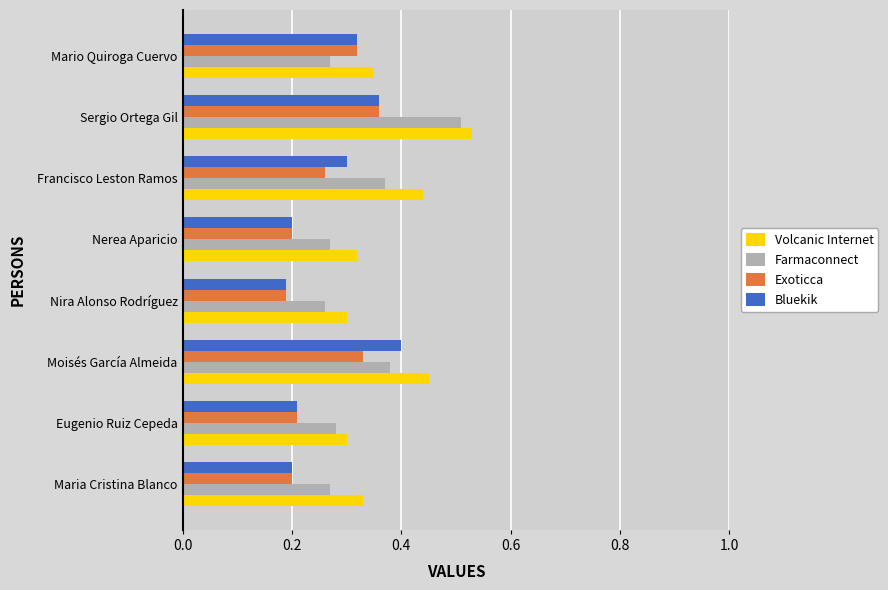

The Volcanic Internet series shows 0.3 at Nira Alonso Rodríguez. True or false?

True